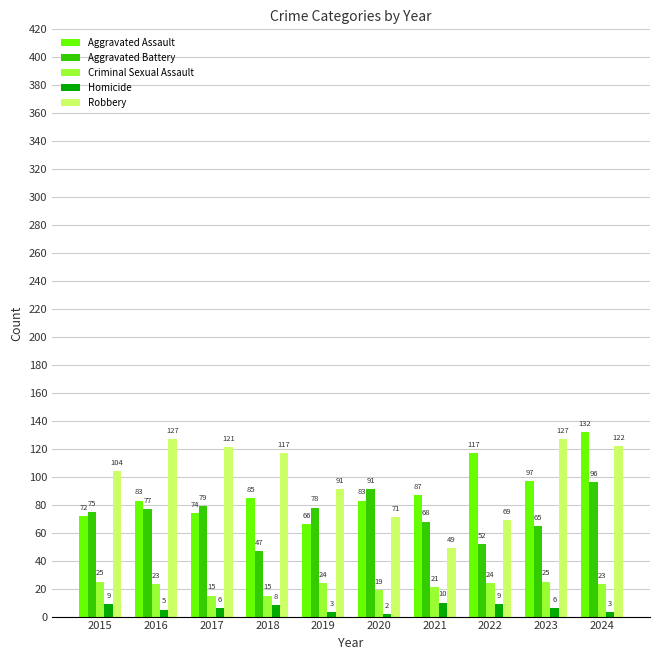

Which series has the largest total across all categories?

Robbery